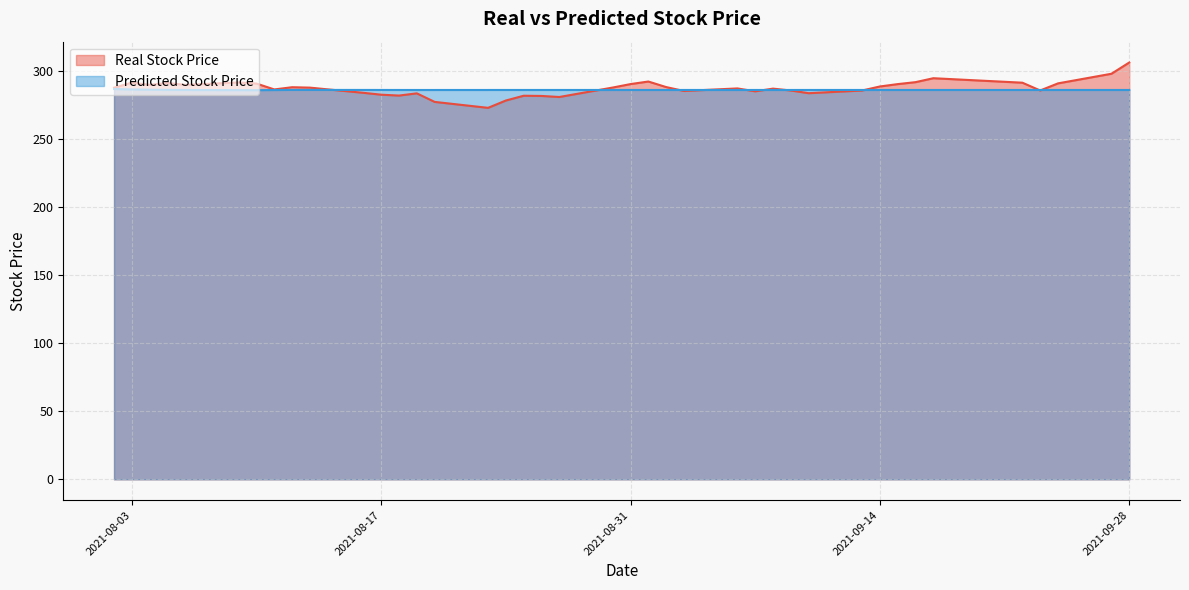

Is the value of Real Stock Price at 2021-09-13 greater than the value of Predicted Stock Price at 2021-08-27?

No